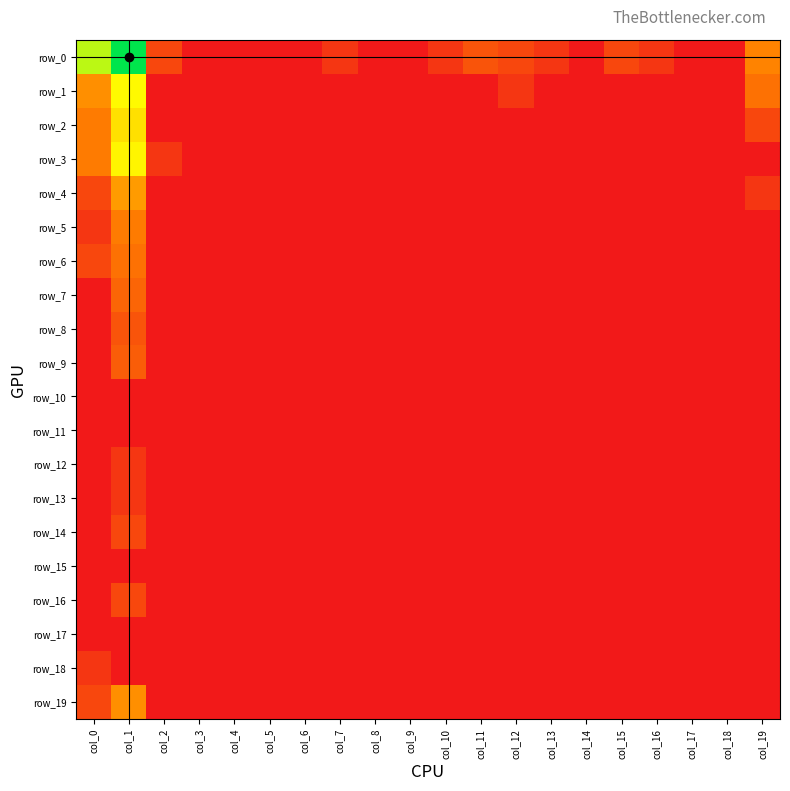

Reading left to right, transcribe all the data shown in this chart.

row_0: 5.4	7.2	1.1	0.0	0.0	0.0	0.0	0.7	0.0	0.0	0.7	1.4	1.1	0.7	0.0	1.1	0.7	0.0	0.0	2.5
row_1: 2.7	4.7	0.0	0.0	0.0	0.0	0.0	0.0	0.0	0.0	0.0	0.0	0.7	0.0	0.0	0.0	0.0	0.0	0.0	2.1
row_2: 2.3	4.2	0.0	0.0	0.0	0.0	0.0	0.0	0.0	0.0	0.0	0.0	0.0	0.0	0.0	0.0	0.0	0.0	0.0	1.1
row_3: 2.3	4.6	0.7	0.0	0.0	0.0	0.0	0.0	0.0	0.0	0.0	0.0	0.0	0.0	0.0	0.0	0.0	0.0	0.0	0.0
row_4: 1.1	2.9	0.0	0.0	0.0	0.0	0.0	0.0	0.0	0.0	0.0	0.0	0.0	0.0	0.0	0.0	0.0	0.0	0.0	0.7
row_5: 0.7	2.3	0.0	0.0	0.0	0.0	0.0	0.0	0.0	0.0	0.0	0.0	0.0	0.0	0.0	0.0	0.0	0.0	0.0	0.0
row_6: 1.1	2.1	0.0	0.0	0.0	0.0	0.0	0.0	0.0	0.0	0.0	0.0	0.0	0.0	0.0	0.0	0.0	0.0	0.0	0.0
row_7: 0.0	1.8	0.0	0.0	0.0	0.0	0.0	0.0	0.0	0.0	0.0	0.0	0.0	0.0	0.0	0.0	0.0	0.0	0.0	0.0
row_8: 0.0	1.4	0.0	0.0	0.0	0.0	0.0	0.0	0.0	0.0	0.0	0.0	0.0	0.0	0.0	0.0	0.0	0.0	0.0	0.0
row_9: 0.0	1.6	0.0	0.0	0.0	0.0	0.0	0.0	0.0	0.0	0.0	0.0	0.0	0.0	0.0	0.0	0.0	0.0	0.0	0.0
row_10: 0.0	0.0	0.0	0.0	0.0	0.0	0.0	0.0	0.0	0.0	0.0	0.0	0.0	0.0	0.0	0.0	0.0	0.0	0.0	0.0
row_11: 0.0	0.0	0.0	0.0	0.0	0.0	0.0	0.0	0.0	0.0	0.0	0.0	0.0	0.0	0.0	0.0	0.0	0.0	0.0	0.0
row_12: 0.0	0.7	0.0	0.0	0.0	0.0	0.0	0.0	0.0	0.0	0.0	0.0	0.0	0.0	0.0	0.0	0.0	0.0	0.0	0.0
row_13: 0.0	0.7	0.0	0.0	0.0	0.0	0.0	0.0	0.0	0.0	0.0	0.0	0.0	0.0	0.0	0.0	0.0	0.0	0.0	0.0
row_14: 0.0	1.1	0.0	0.0	0.0	0.0	0.0	0.0	0.0	0.0	0.0	0.0	0.0	0.0	0.0	0.0	0.0	0.0	0.0	0.0
row_15: 0.0	0.0	0.0	0.0	0.0	0.0	0.0	0.0	0.0	0.0	0.0	0.0	0.0	0.0	0.0	0.0	0.0	0.0	0.0	0.0
row_16: 0.0	1.1	0.0	0.0	0.0	0.0	0.0	0.0	0.0	0.0	0.0	0.0	0.0	0.0	0.0	0.0	0.0	0.0	0.0	0.0
row_17: 0.0	0.0	0.0	0.0	0.0	0.0	0.0	0.0	0.0	0.0	0.0	0.0	0.0	0.0	0.0	0.0	0.0	0.0	0.0	0.0
row_18: 0.7	0.0	0.0	0.0	0.0	0.0	0.0	0.0	0.0	0.0	0.0	0.0	0.0	0.0	0.0	0.0	0.0	0.0	0.0	0.0
row_19: 1.1	2.7	0.0	0.0	0.0	0.0	0.0	0.0	0.0	0.0	0.0	0.0	0.0	0.0	0.0	0.0	0.0	0.0	0.0	0.0